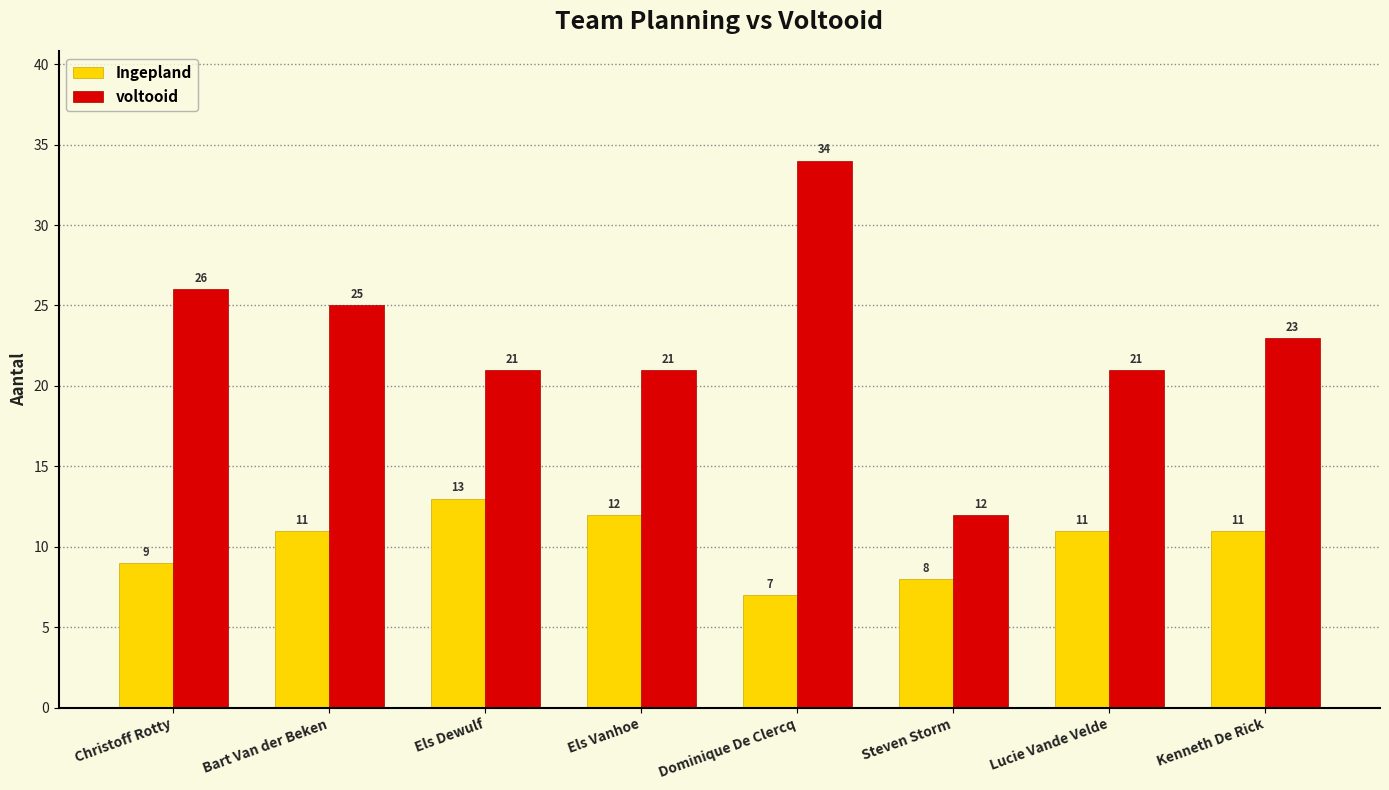

What position from the left is Els Dewulf?

3